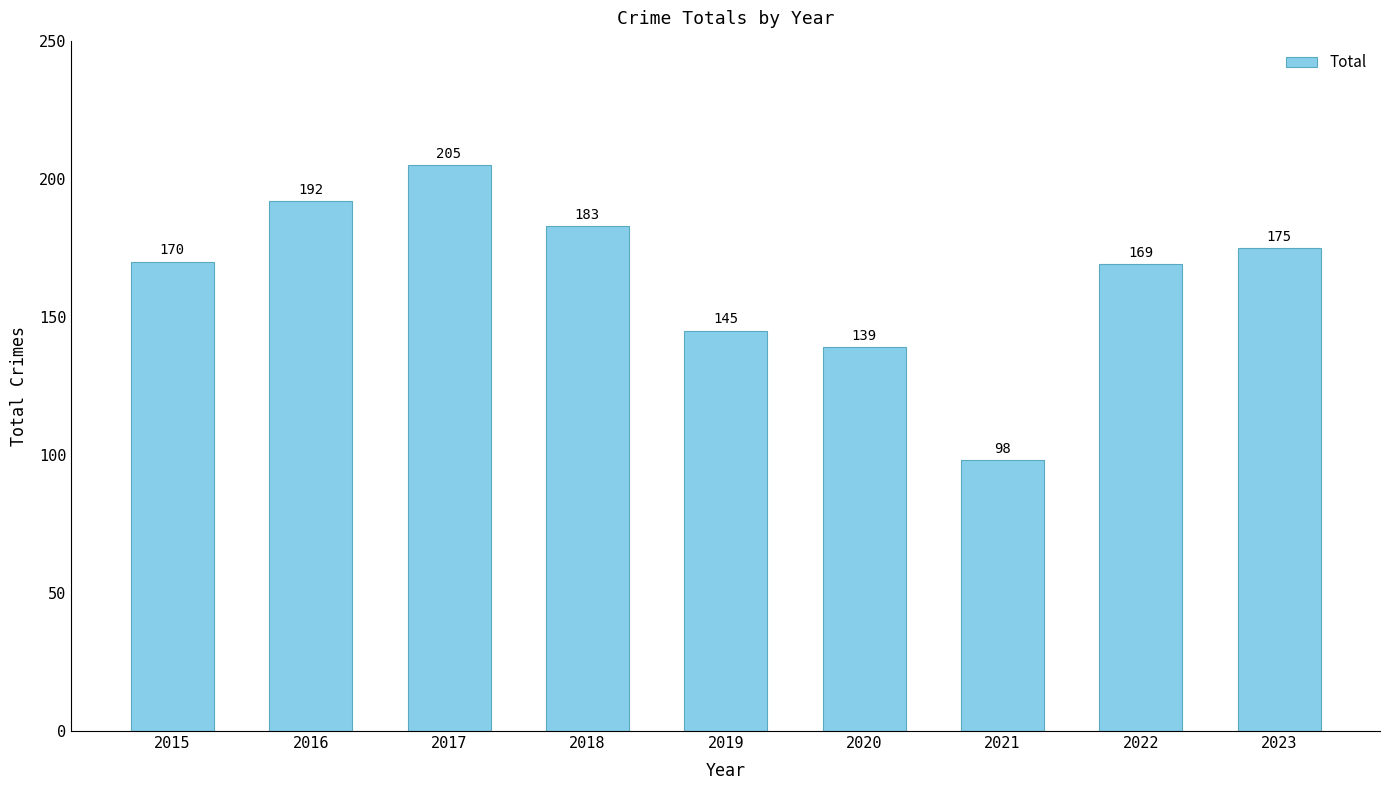

Which category has the lowest value across all series?

2021